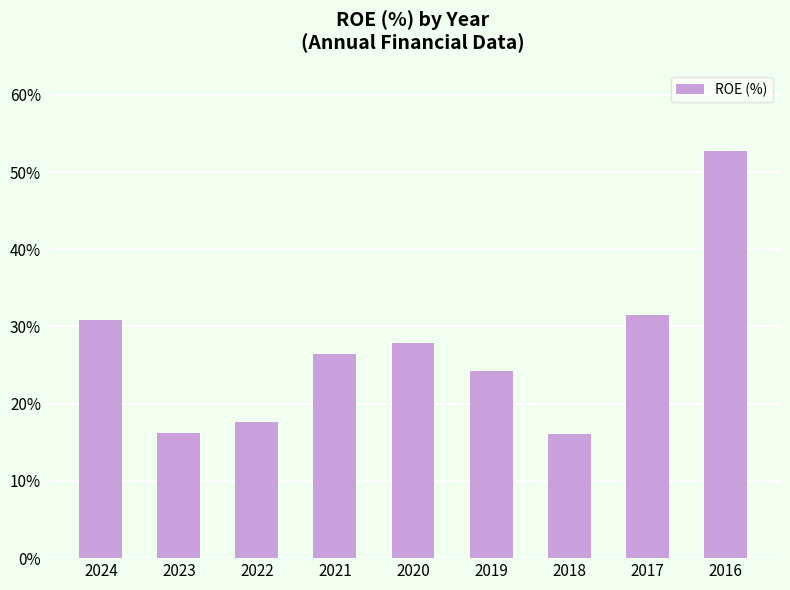

What is the sum of all values?

243.7